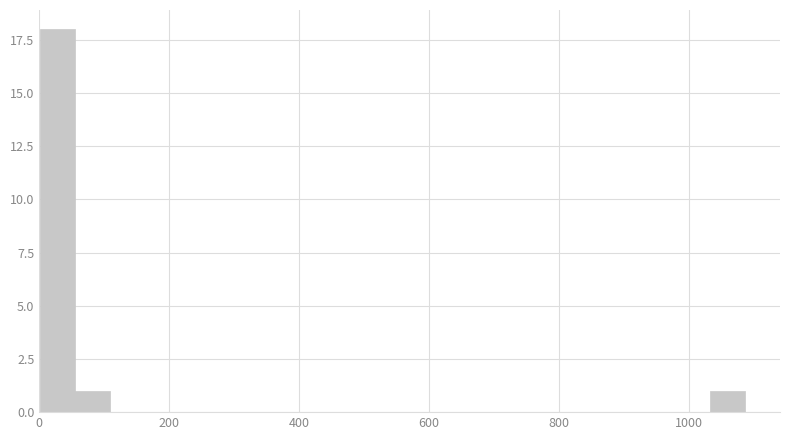

Around what value on the x-axis is the tallest bar? Give the approximate position of its centre, as read against the axis.

20